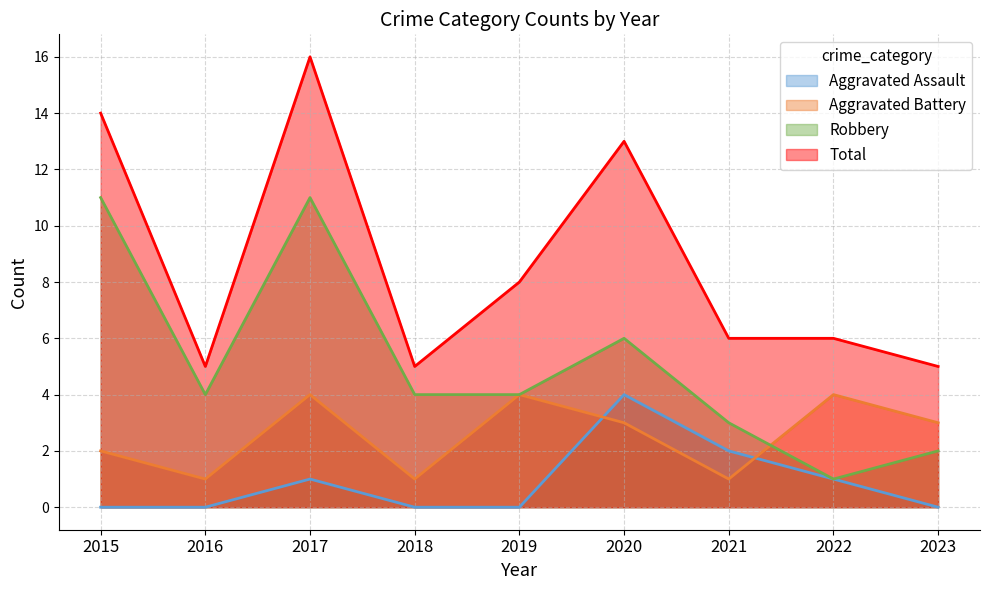

At which category does Total reach its first local peak?

2017